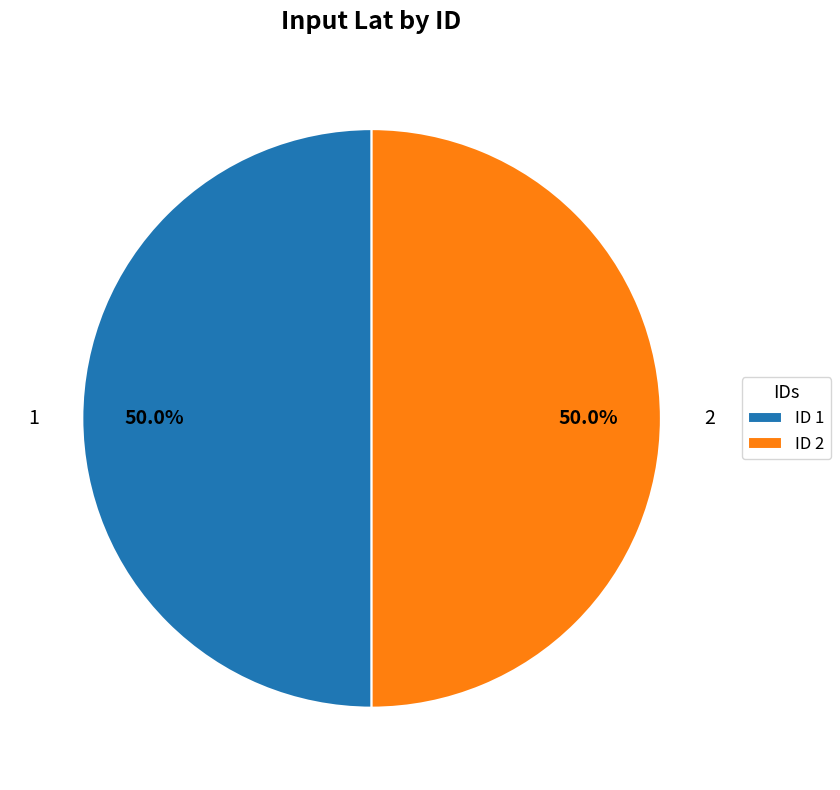

What is the ratio of the value at 2 to the value at 1?

1.0